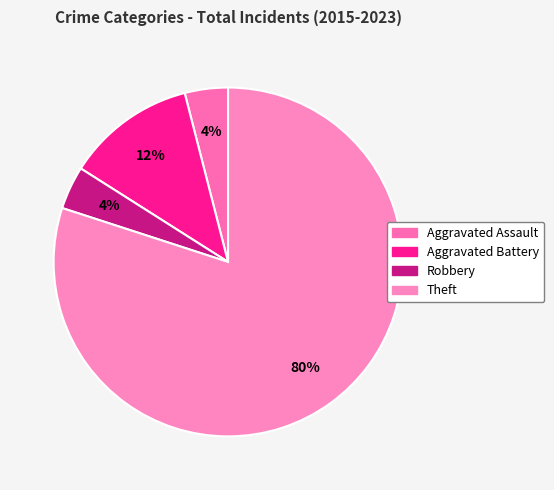

To the nearest percent, what is the difference between the largest and smallest slice percentages?

76%